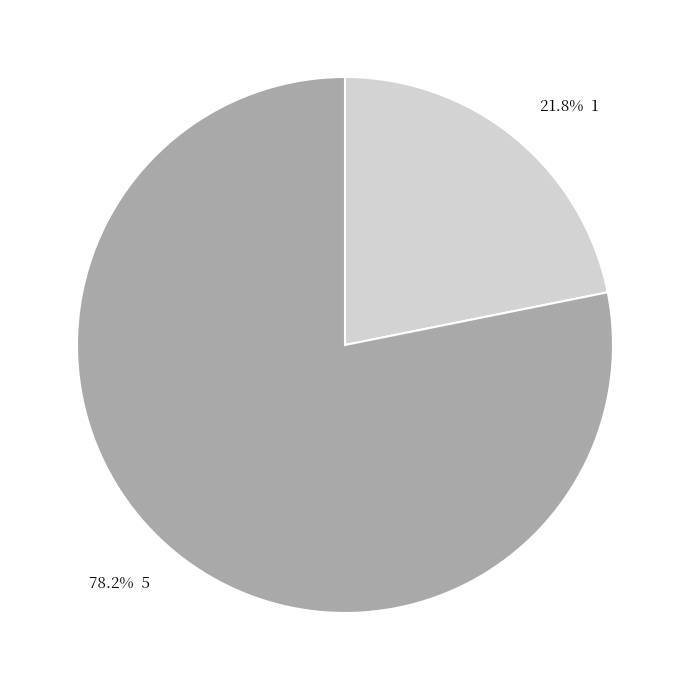

Does any single category account for the majority?

Yes